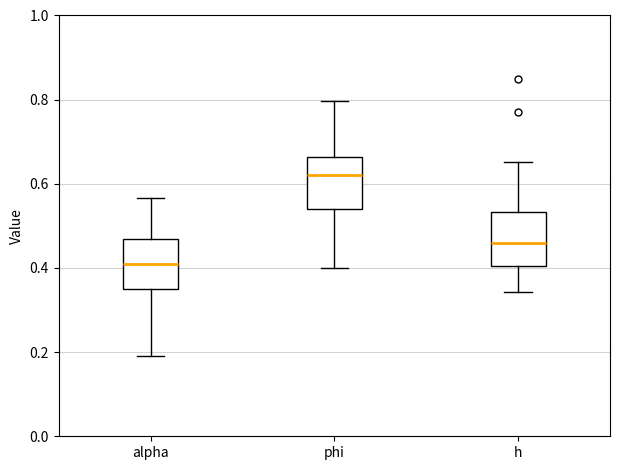

Which box has the lowest median line?

alpha